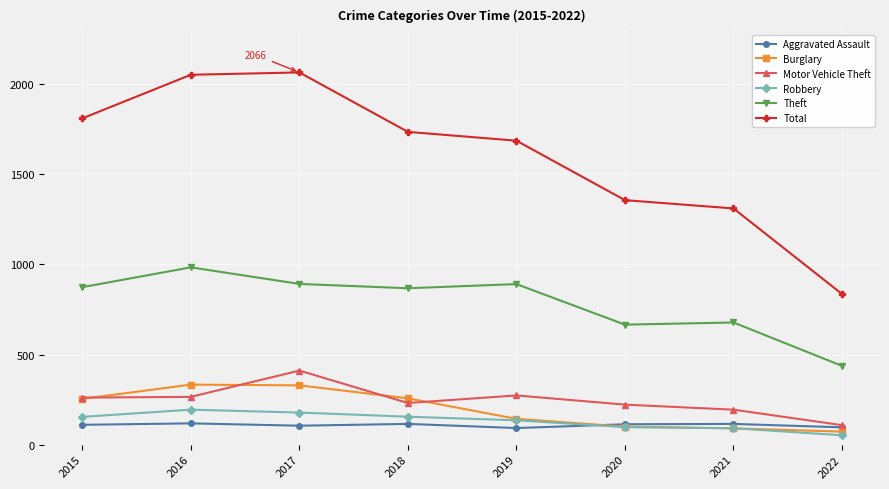

What is the smallest value displayed?

52